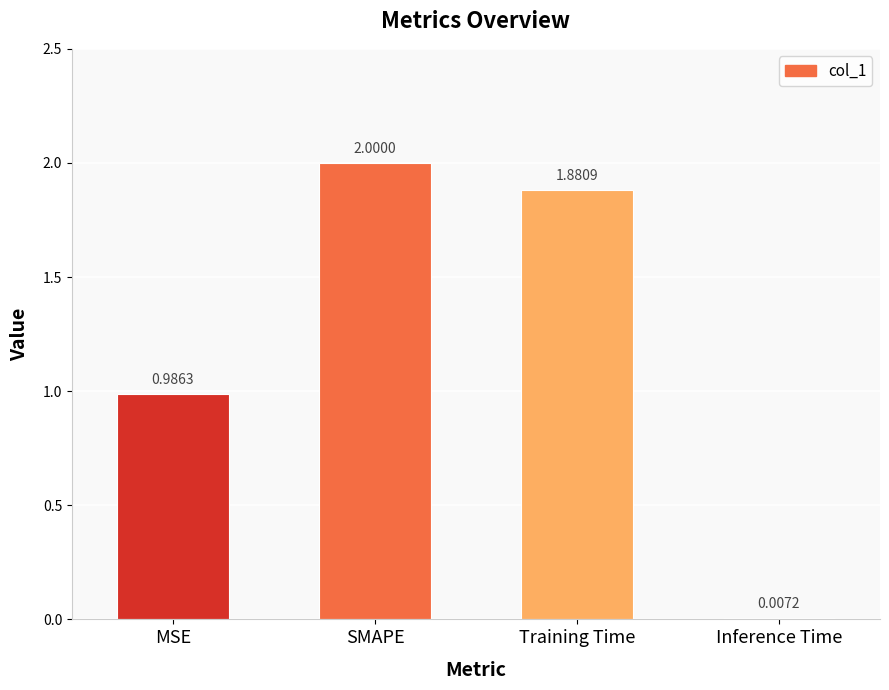

At which label is the value closest to 1?

MSE